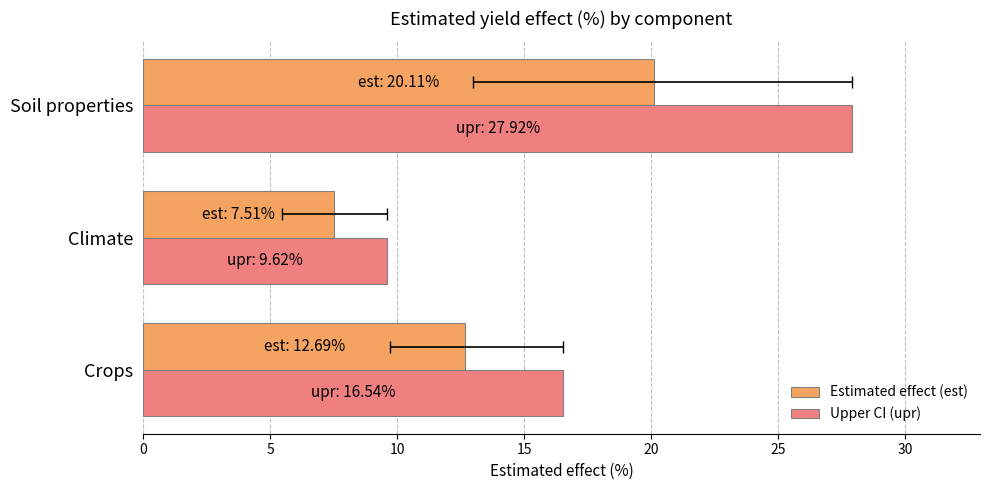

Are the bars horizontal?

Yes